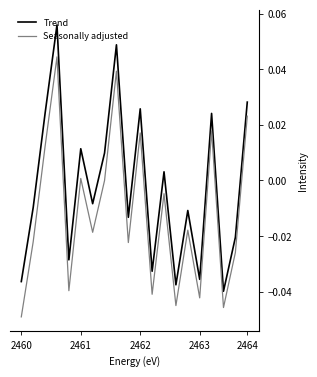

True or false: Trend and Seasonally adjusted cross at least once.

False